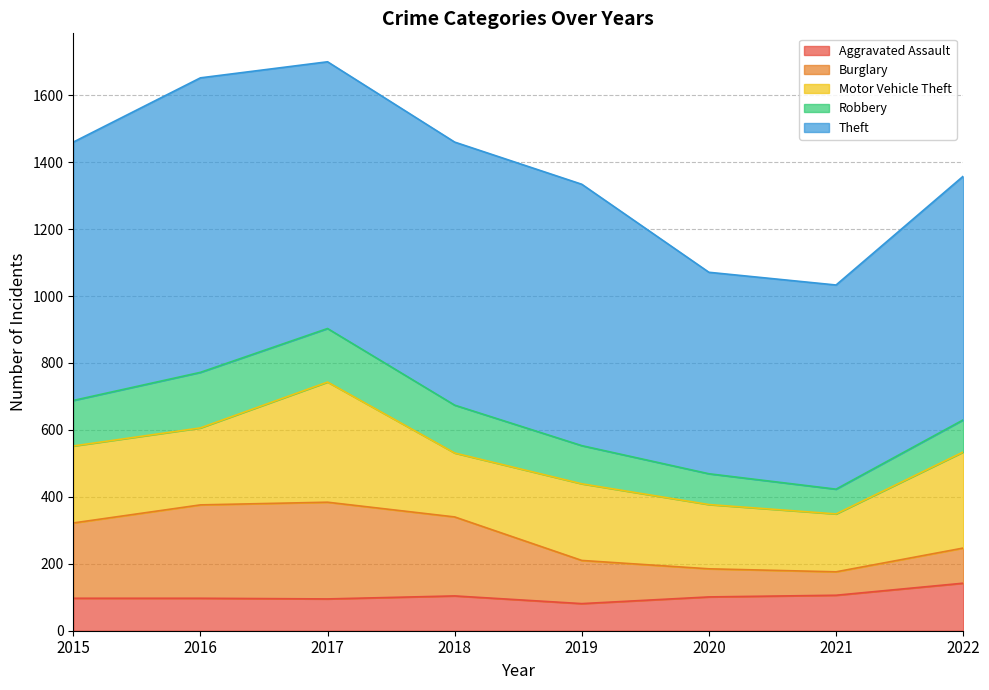

Reading left to right, what are all the values shown in this chart?

Aggravated Assault: 97	97	95	104	81	101	106	142
Burglary: 225	279	289	236	129	84	70	105
Motor Vehicle Theft: 230	230	359	191	229	192	173	287
Robbery: 136	166	160	143	114	92	74	96
Theft: 772	880	797	786	781	602	610	728